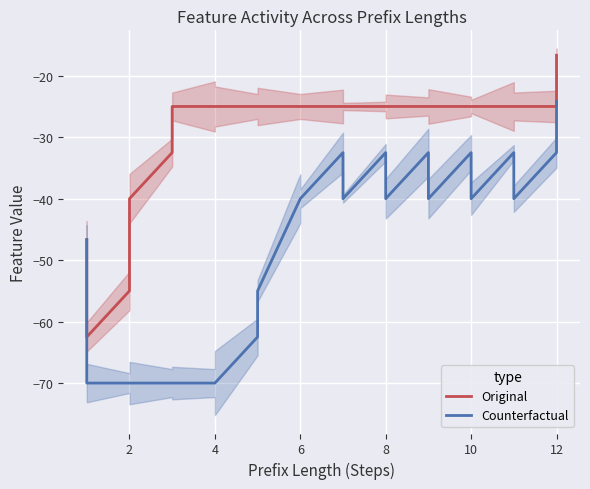

At 12, list the series in order from smallest to largest.

Counterfactual, Original